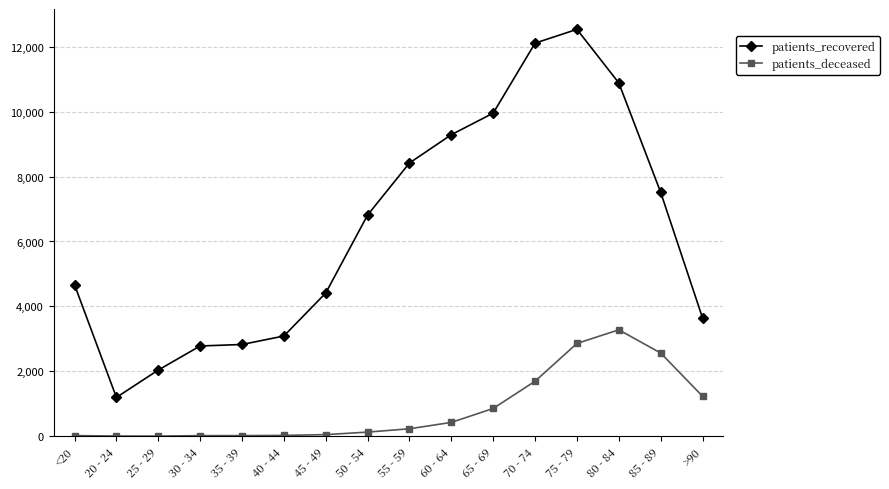

Is it true that patients_recovered equals 10886 at 80 - 84?

True